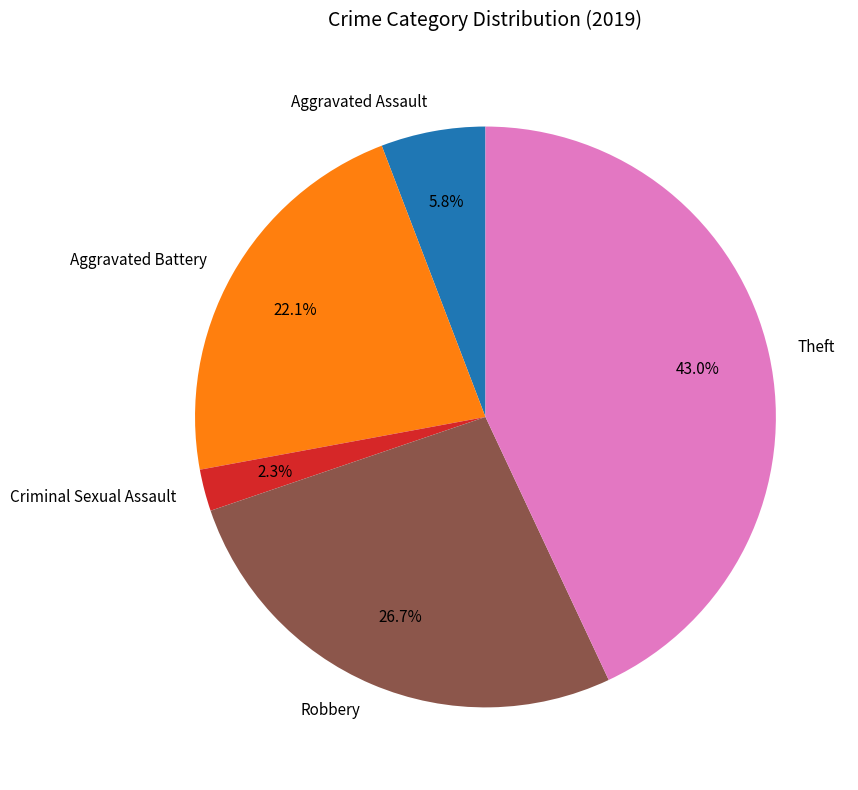

Count the number of slices in the pie.

5